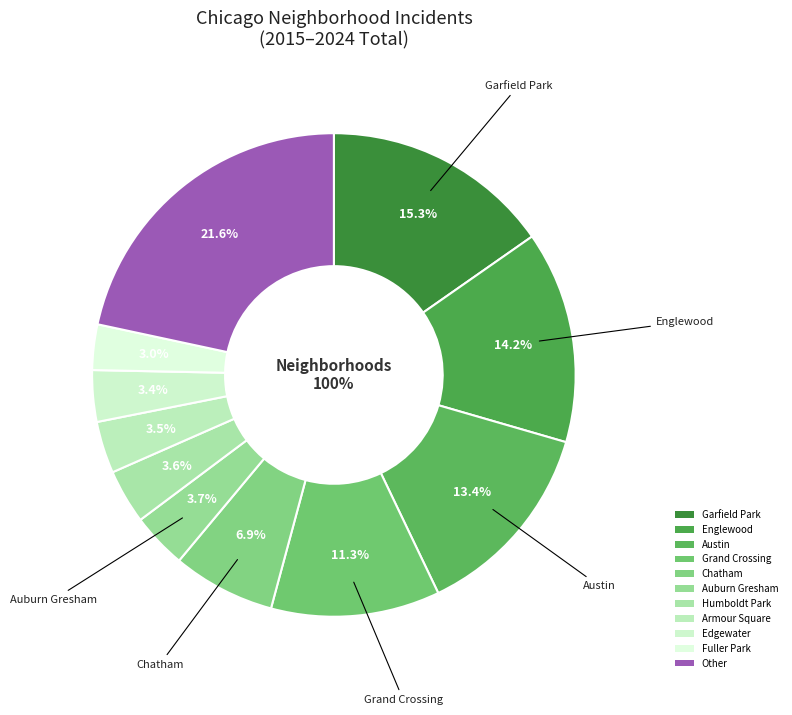

Does any single category account for the majority?

No